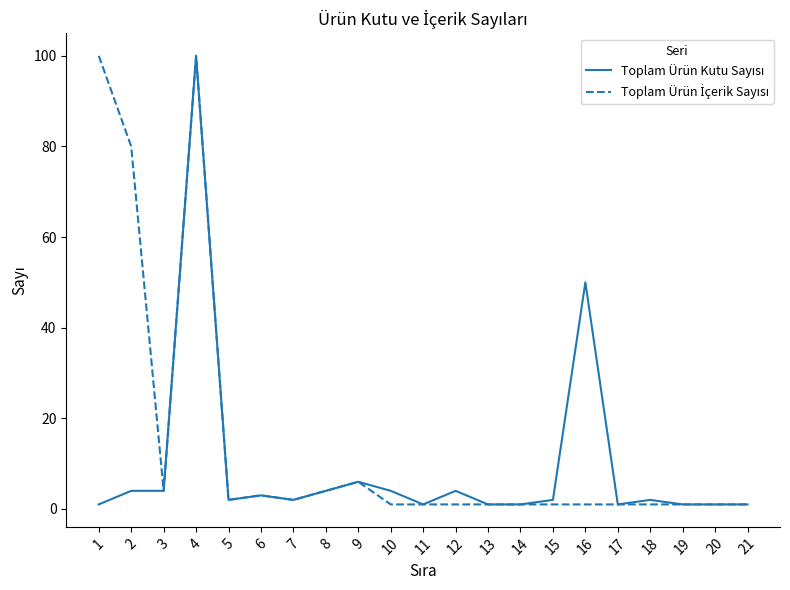

What is the maximum value shown in the chart?

100